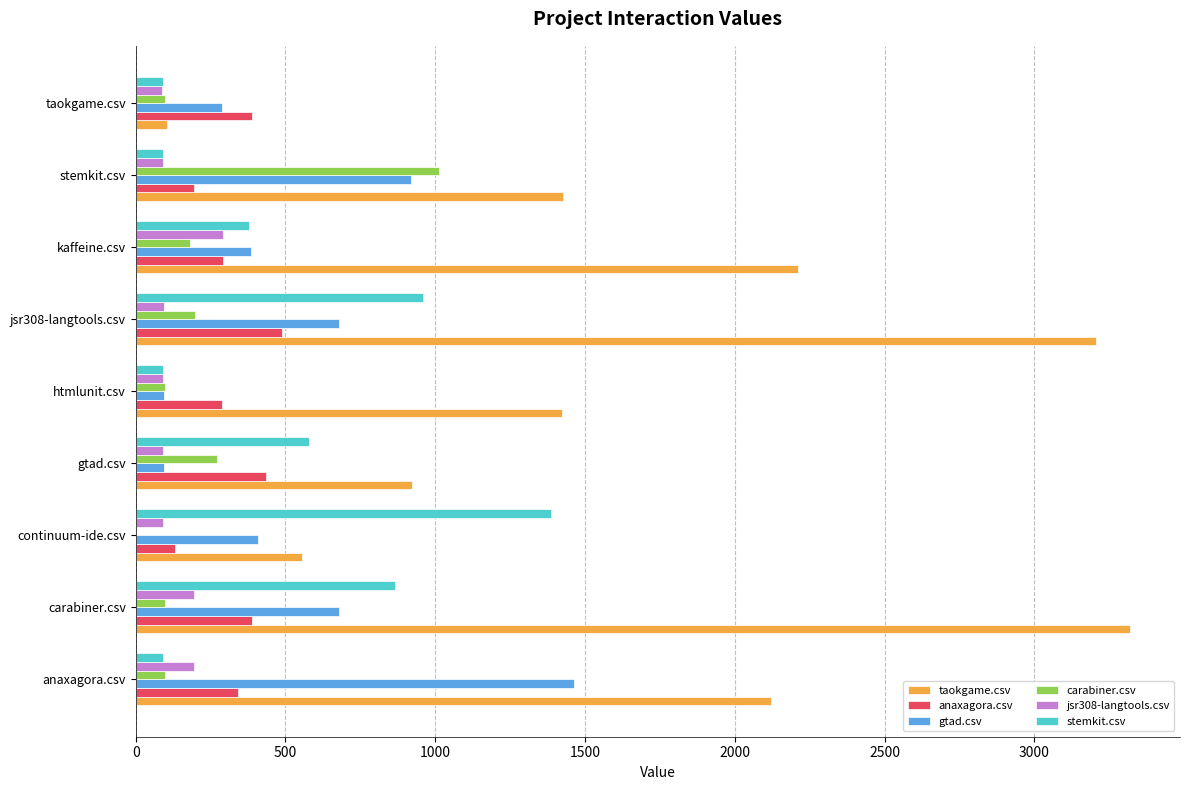

Which label corresponds to the largest value in the chart?

carabiner.csv